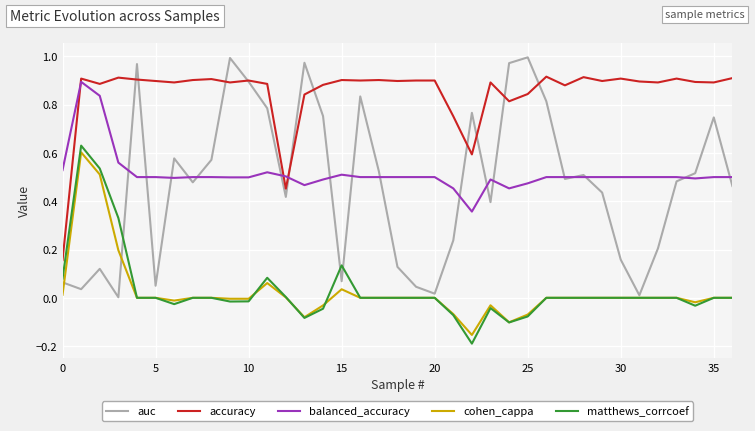

True or false: cohen_cappa and accuracy cross at least once.

False